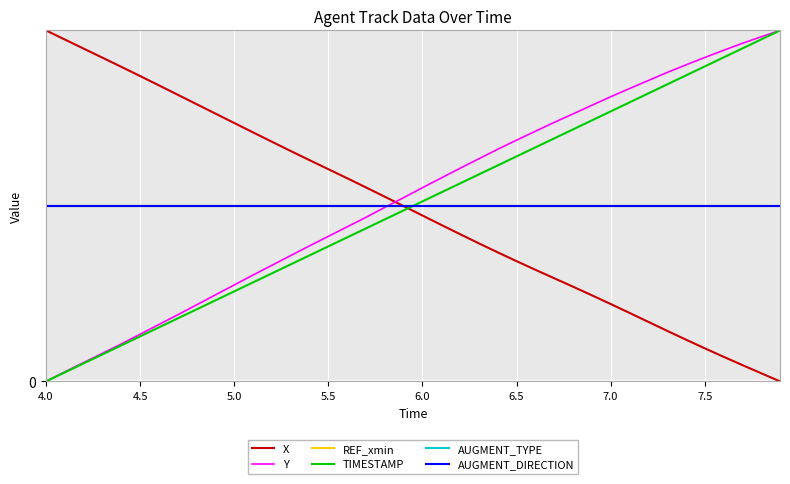

How many intersections are there between Y and AUGMENT_TYPE?

1